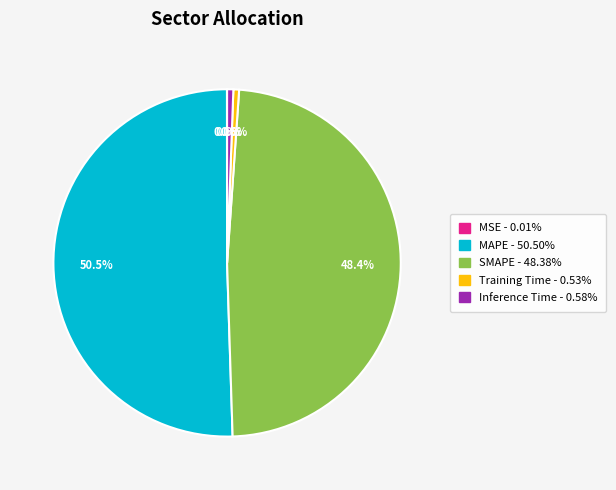

Which category accounts for the majority?

MAPE